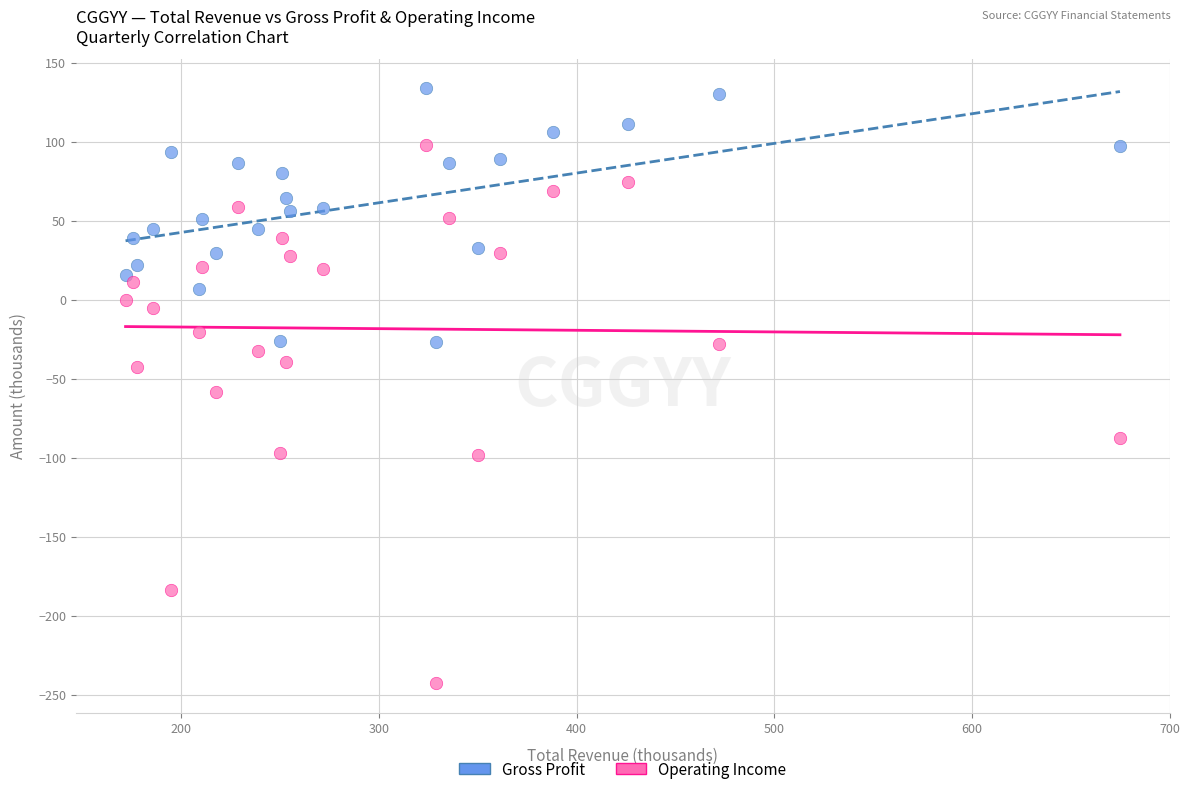

Which series has the largest Y range (max minus min)?

Operating Income